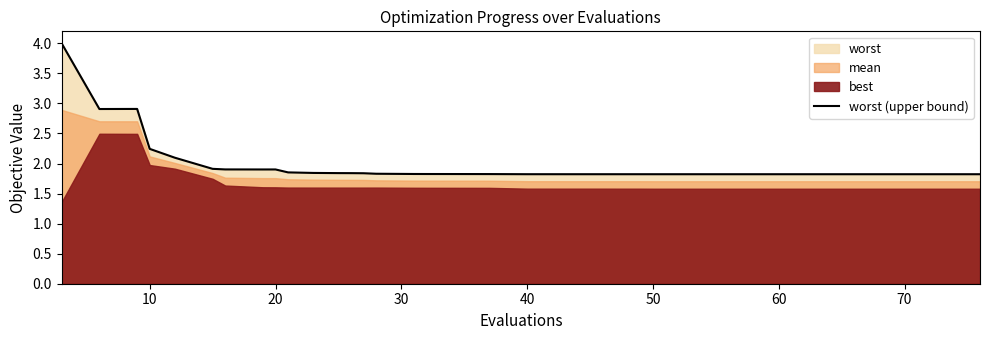

The worst (upper bound) series shows 1.8 at 50. True or false?

True